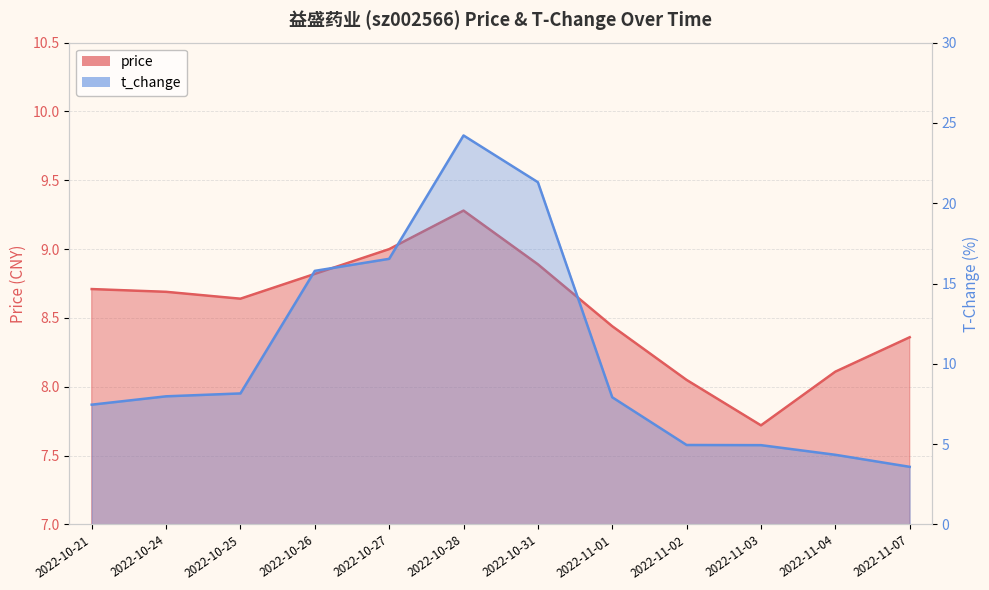

True or false: t_change has more than 1 points higher than both neighbors.

False